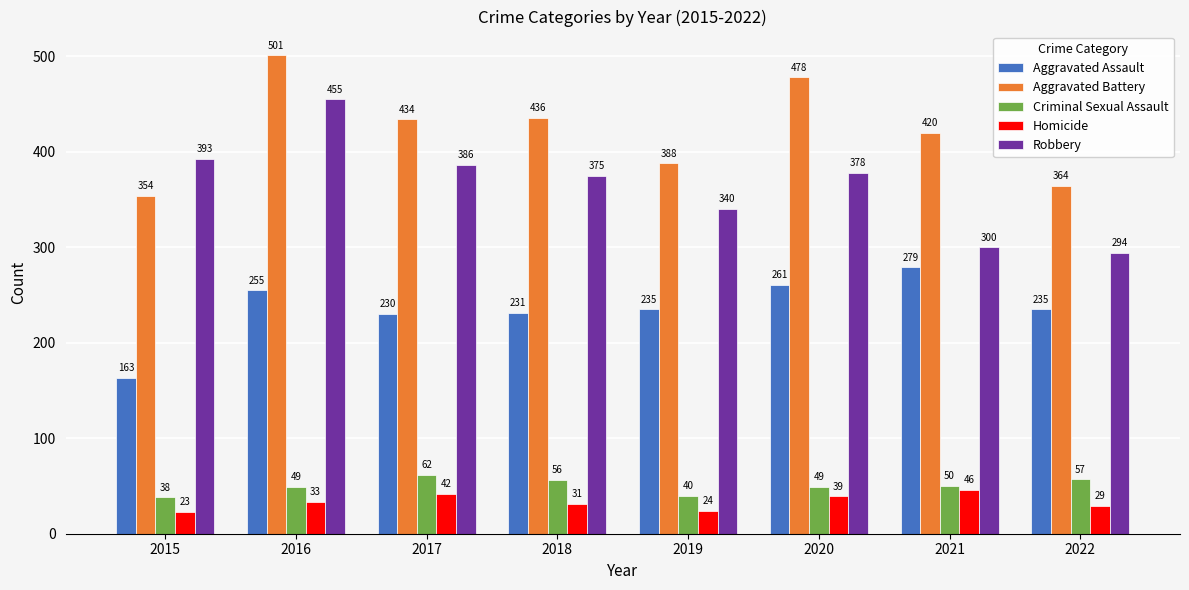

The value of Criminal Sexual Assault at 2018 is 36. True or false?

False